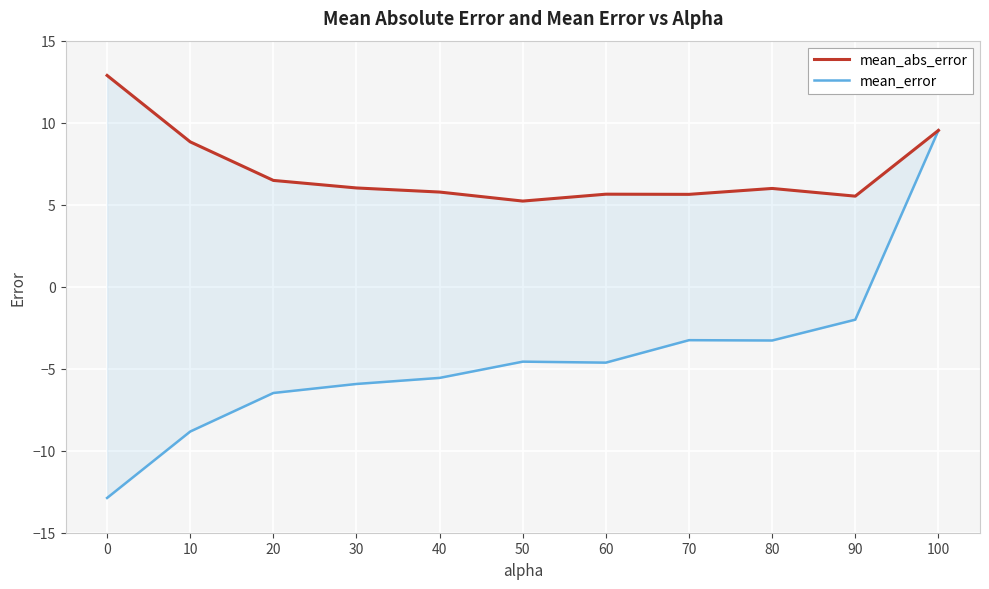

True or false: mean_abs_error and mean_error intersect in this chart.

False